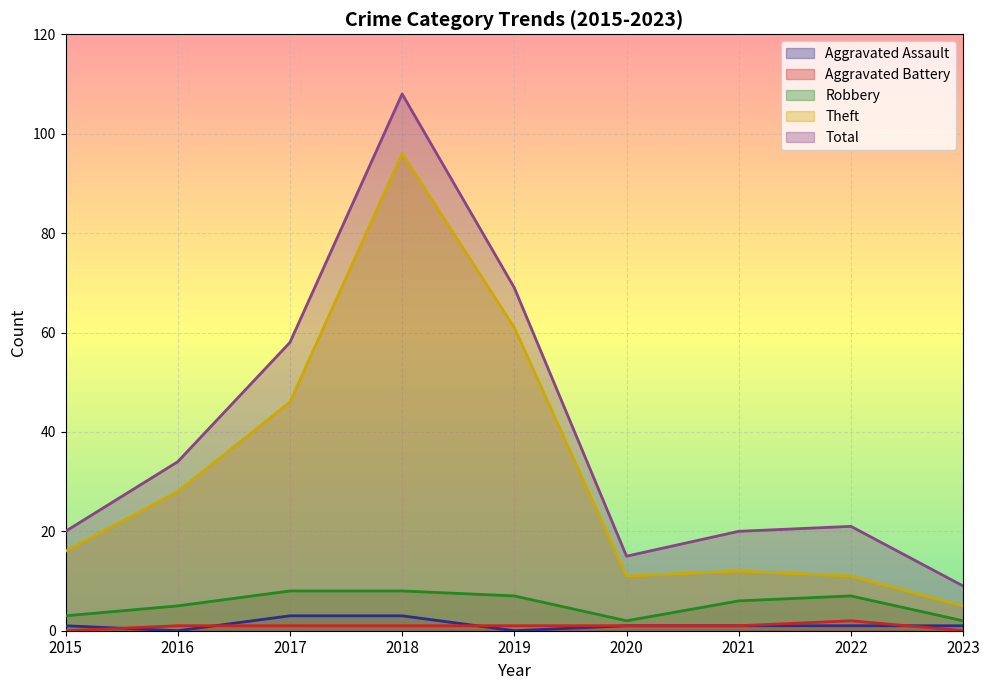

True or false: Total and Aggravated Battery cross at least once.

False